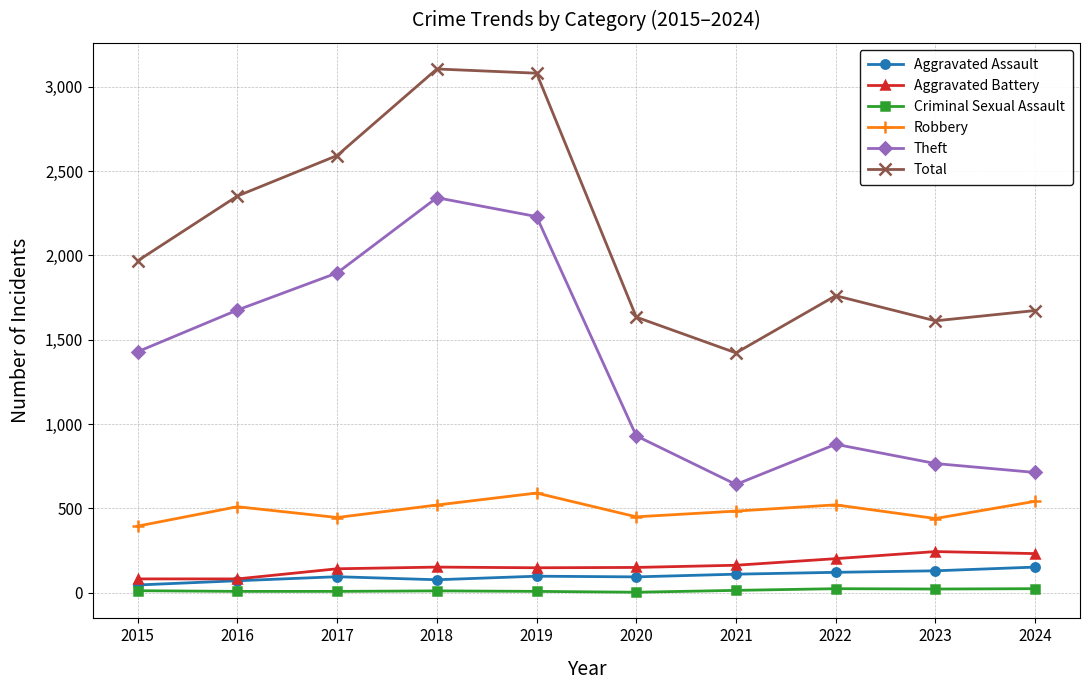

What is the maximum value shown in the chart?

3105